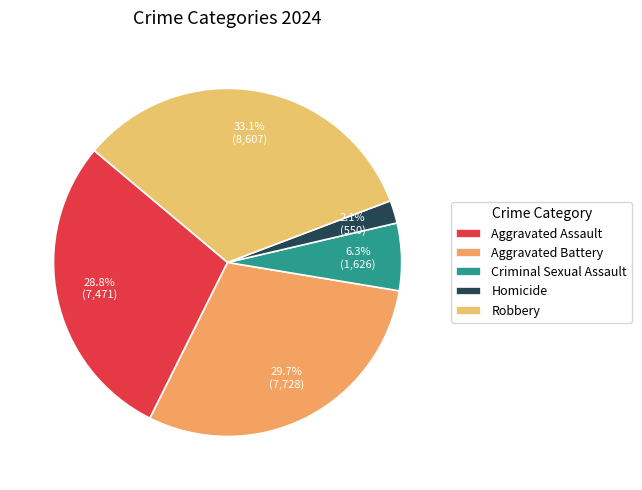

What is the change in value from Aggravated Assault to Criminal Sexual Assault?

-5845